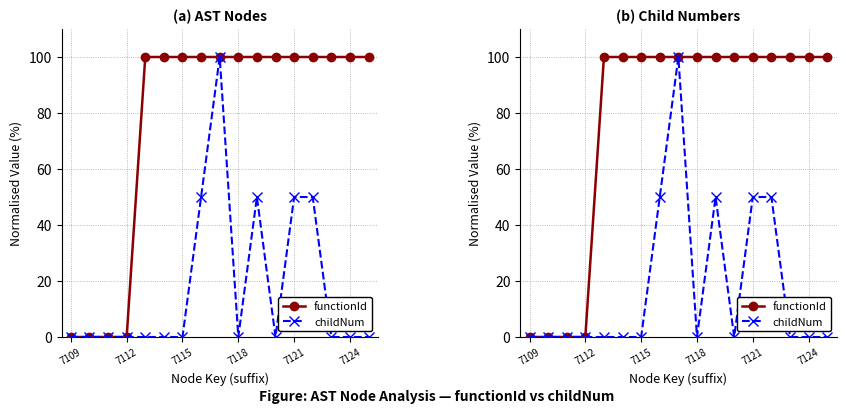

True or false: childNum has a value of 60 at 7121.

False